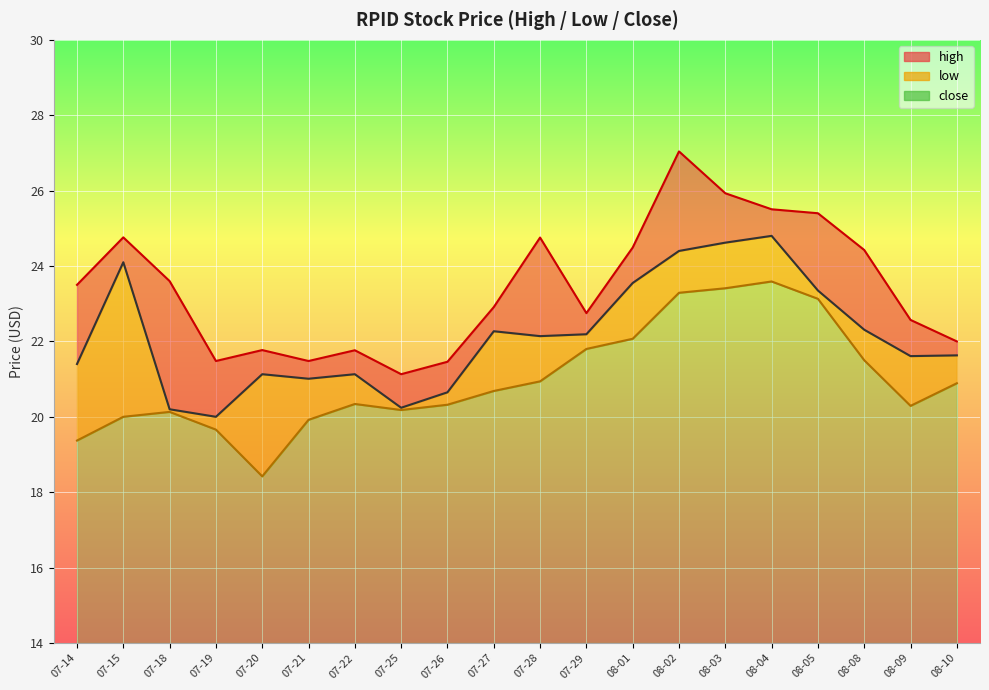

Reading left to right, list all the values displayed in this chart.

high: 23.5	24.8	23.6	21.5	21.8	21.5	21.8	21.1	21.5	22.9	24.8	22.8	24.5	27.0	25.9	25.5	25.4	24.4	22.6	22.0
low: 19.4	20.0	20.1	19.7	18.4	19.9	20.3	20.2	20.3	20.7	20.9	21.8	22.1	23.3	23.4	23.6	23.1	21.5	20.3	20.9
close: 21.4	24.1	20.2	20.0	21.1	21.0	21.1	20.2	20.6	22.3	22.1	22.2	23.5	24.4	24.6	24.8	23.4	22.3	21.6	21.6